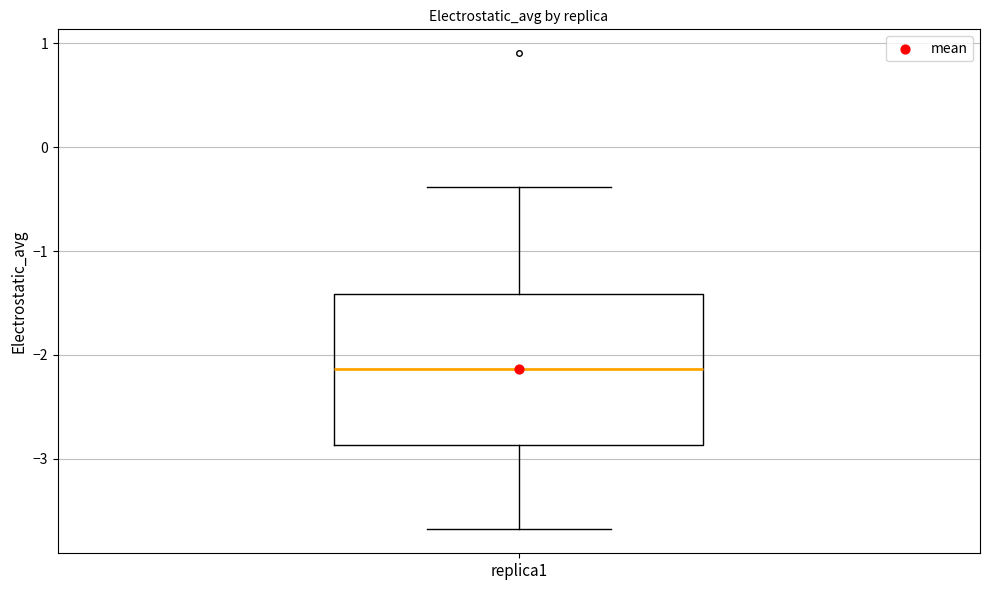

Read this box plot against the y-axis: the position of the median line, the range covered by the box, and the ends of both whiskers. The values are not printed on the chart, so give them approximately, as read against the axis.

median -2.1, box -2.9 to -1.4, whiskers -3.7 to -0.4